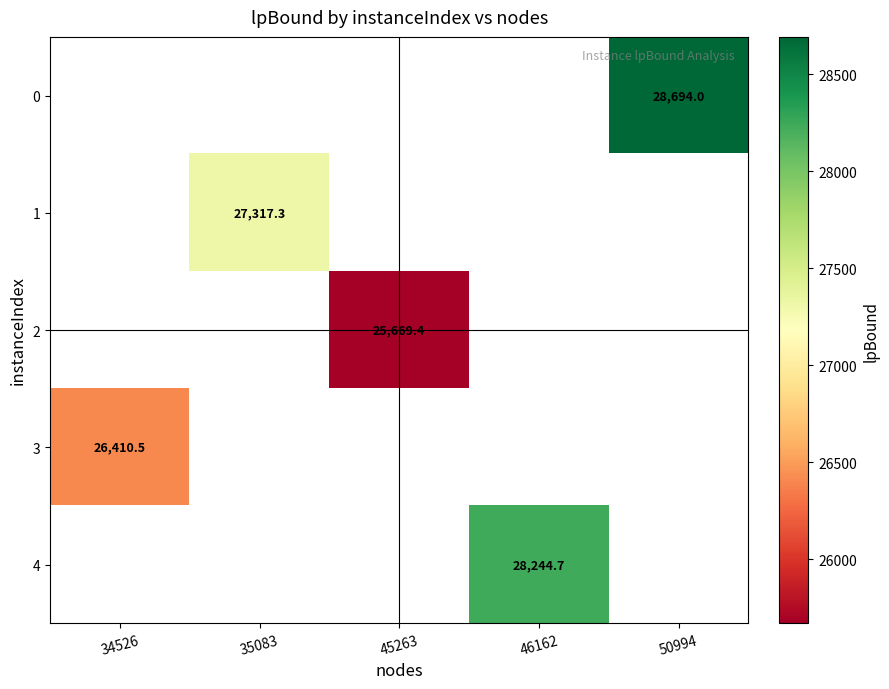

Which has a higher value, 46162 or 50994?

50994